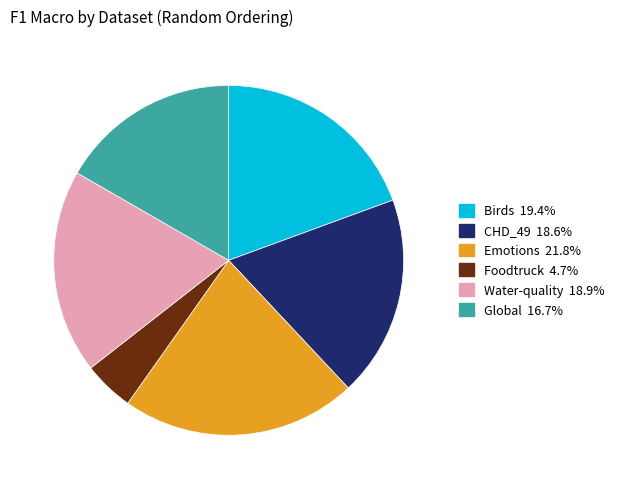

Which category has the biggest portion of the pie?

Emotions